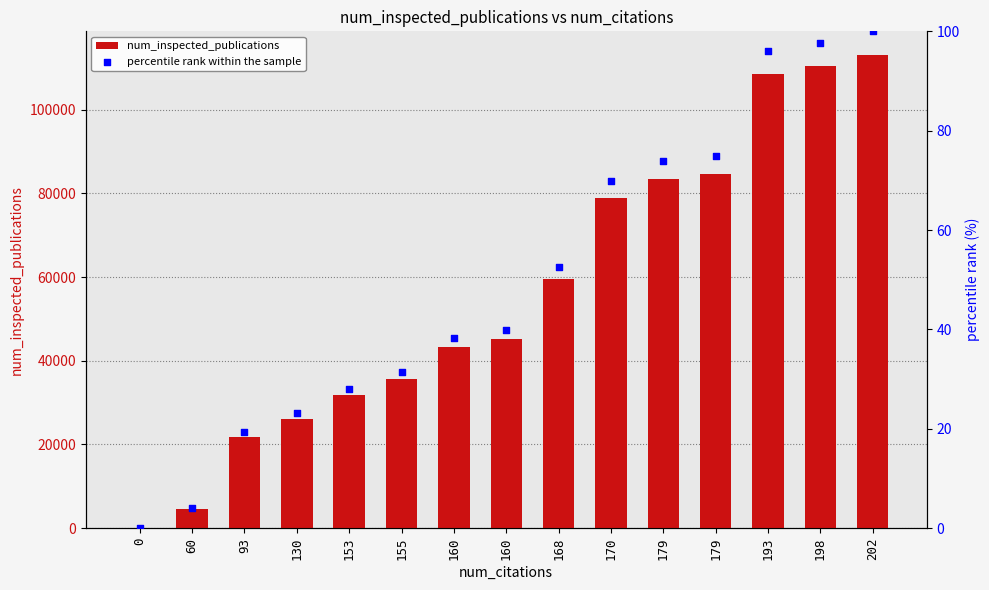

Which series reaches the minimum Y coordinate?

num_inspected_publications